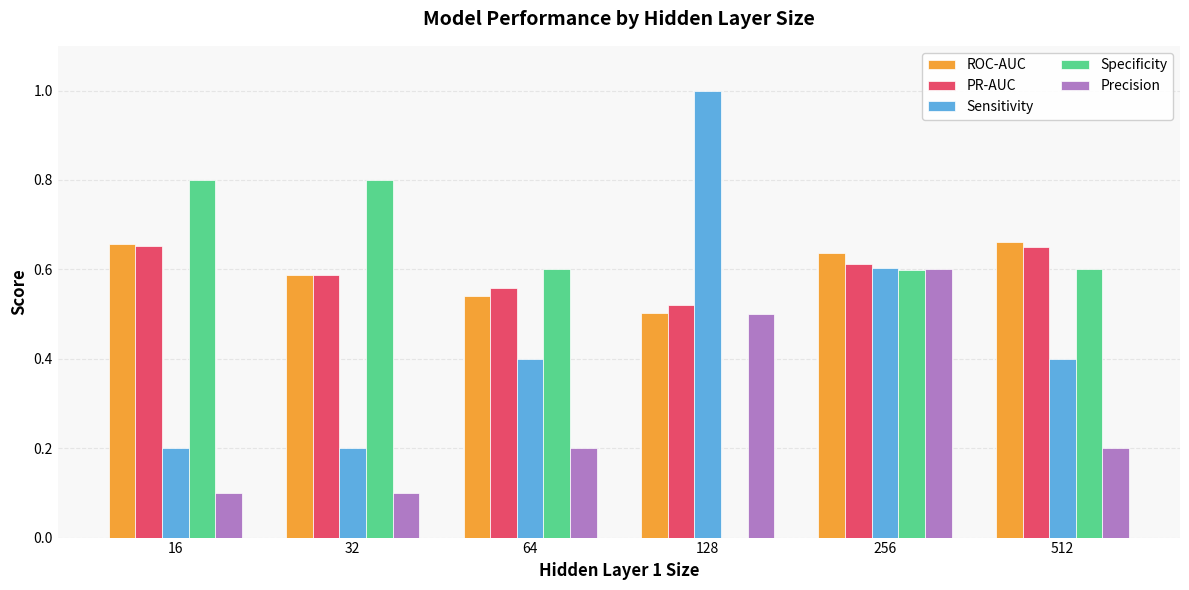

Is the value of Specificity at 128 greater than the value of ROC-AUC at 256?

No